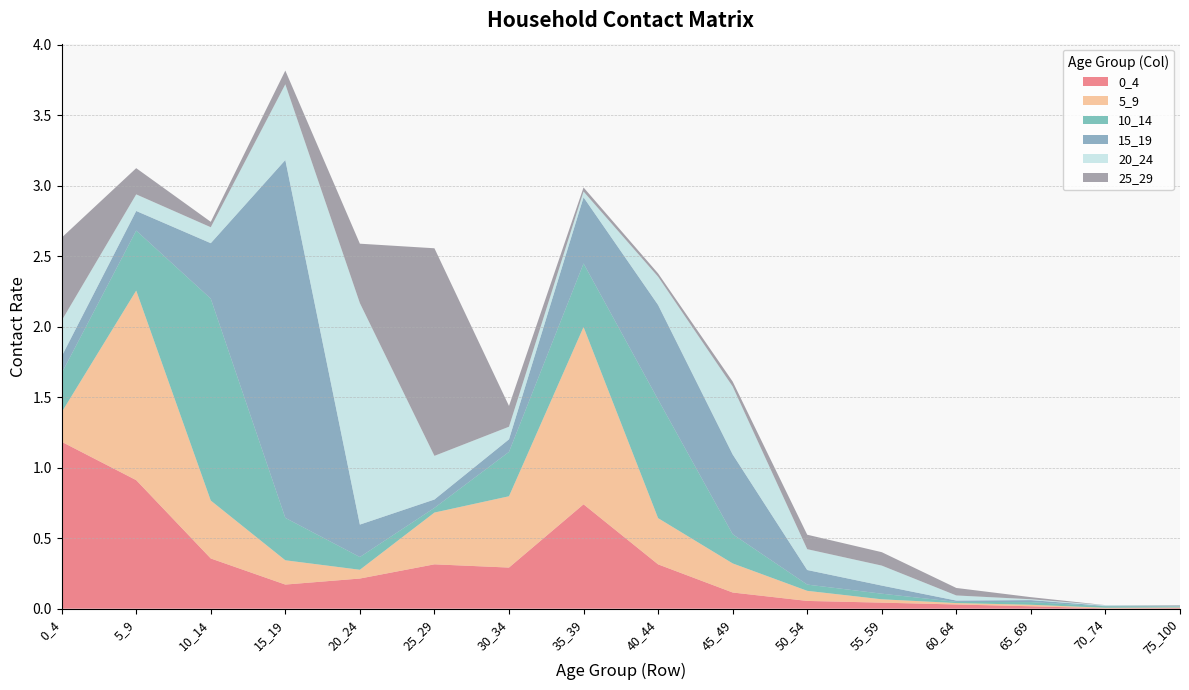

Reading left to right, what are all the values shown in this chart?

0_4: 1.2	0.9	0.4	0.2	0.2	0.3	0.3	0.7	0.3	0.1	0.1	0.0	0.0	0.0	0.0	0.0
5_9: 0.2	1.3	0.4	0.2	0.1	0.4	0.5	1.3	0.3	0.2	0.1	0.0	0.0	0.0	0.0	0.0
10_14: 0.3	0.4	1.4	0.3	0.1	0.0	0.3	0.5	0.8	0.2	0.0	0.0	0.0	0.0	0.0	0.0
15_19: 0.1	0.1	0.4	2.5	0.2	0.1	0.1	0.5	0.7	0.6	0.1	0.1	0.0	0.0	0.0	0.0
20_24: 0.3	0.1	0.1	0.5	1.6	0.3	0.1	0.0	0.2	0.5	0.1	0.1	0.0	0.0	0.0	0.0
25_29: 0.6	0.2	0.0	0.1	0.4	1.5	0.1	0.0	0.0	0.0	0.1	0.1	0.1	0.0	0.0	0.0